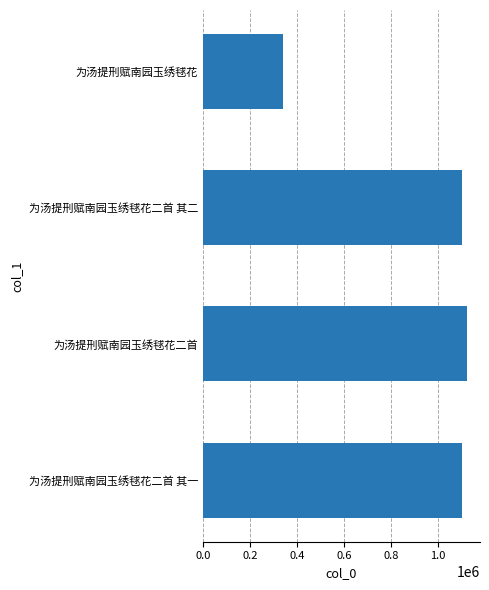

What is the difference between the maximum and minimum values?

781934